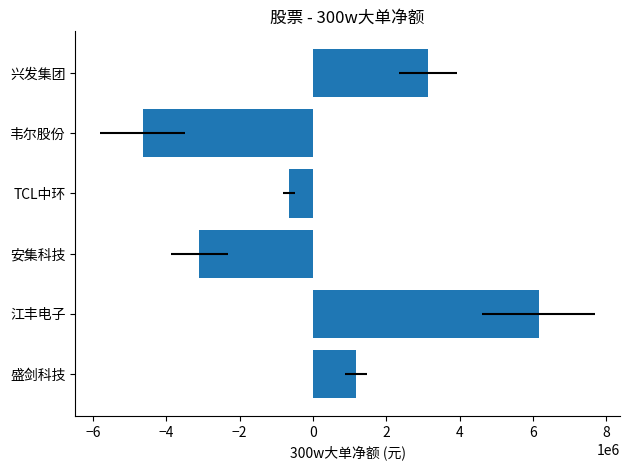

Count the values in the range -3108349 to 3144309.

4